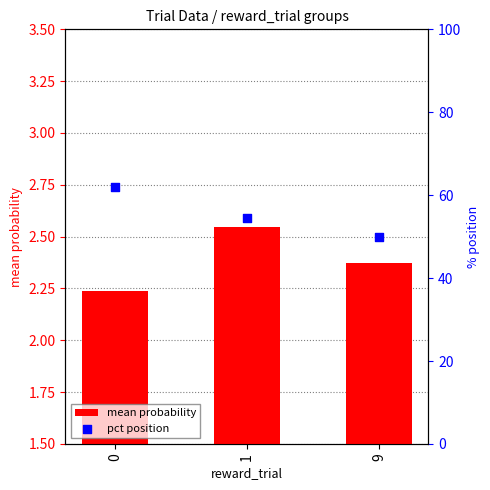

What are all the series names shown in the legend?

mean probability, pct position